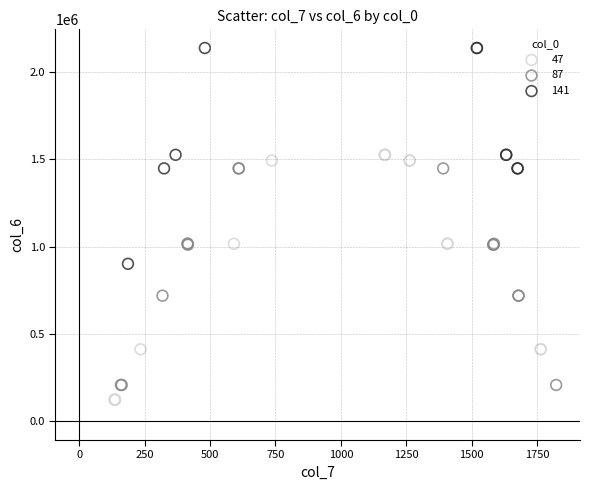

Which series contains the highest Y value?

141